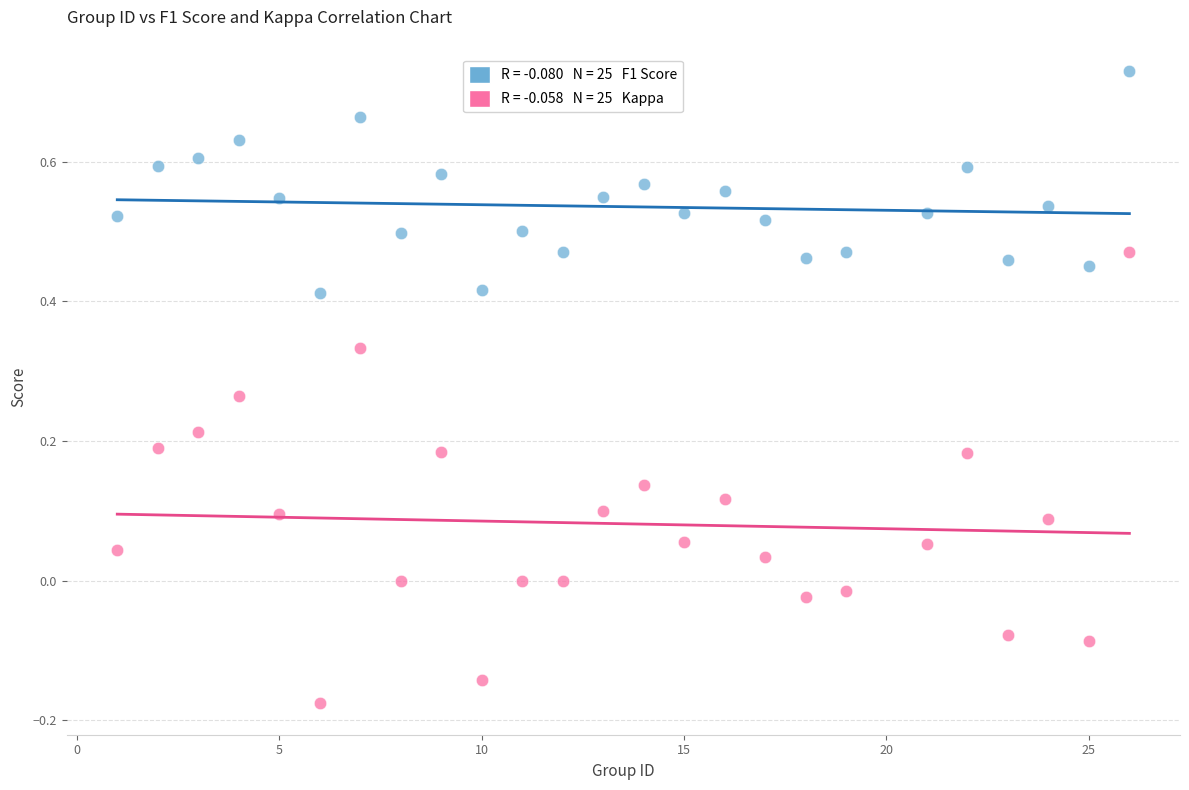

Across all data points, what is the range of X values (max minus min)?

25.0